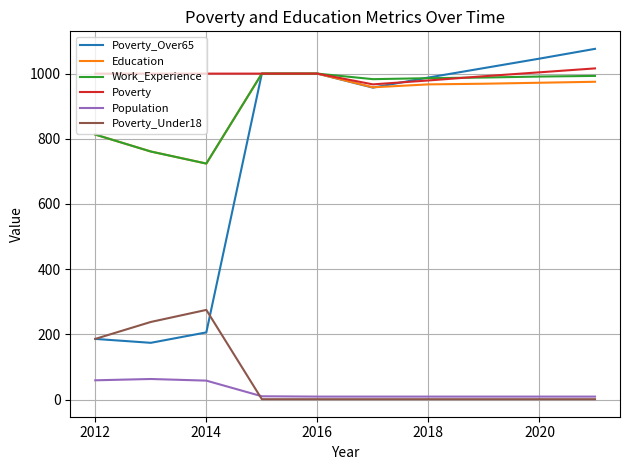

What is the greatest value displayed?

1076